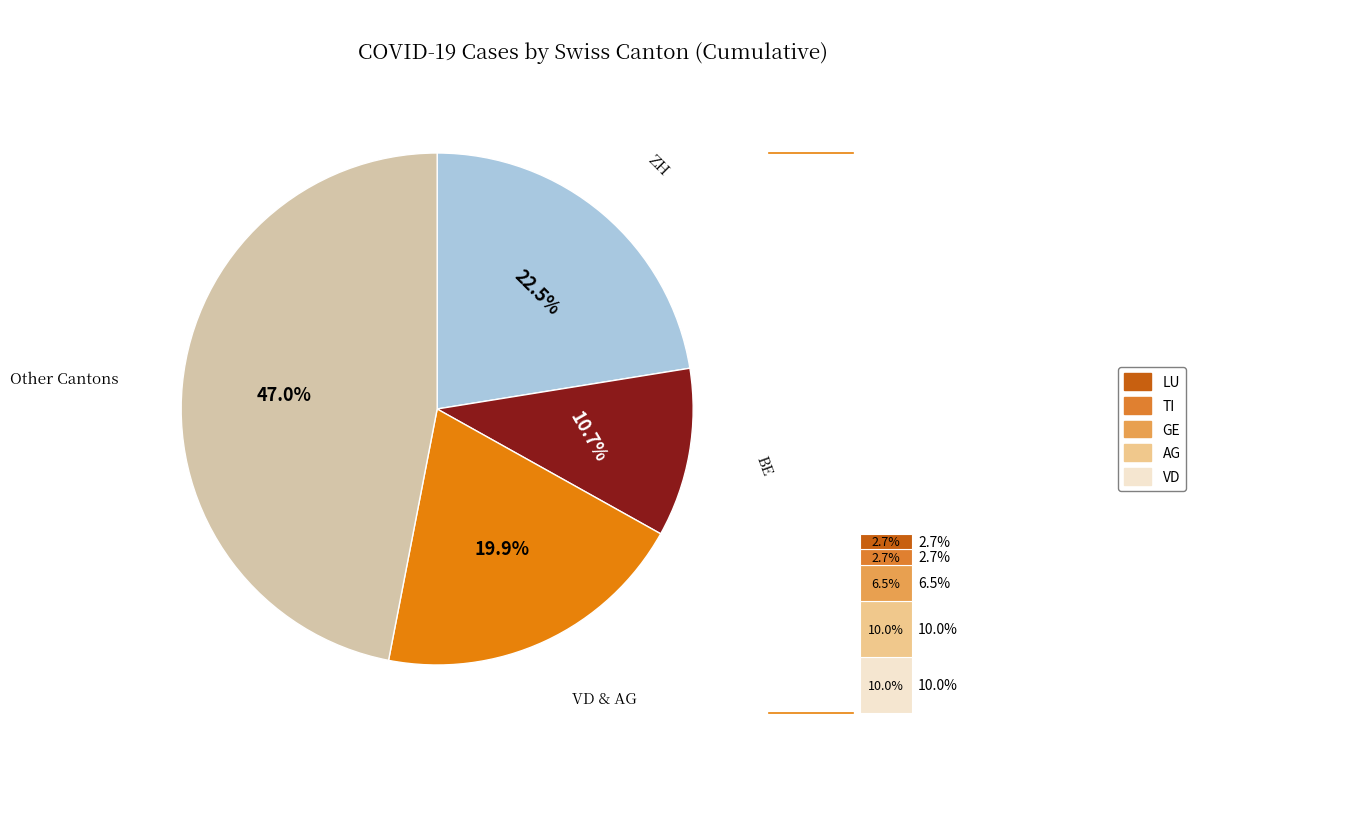

Combined, do TG and BL account for over 50%?

No